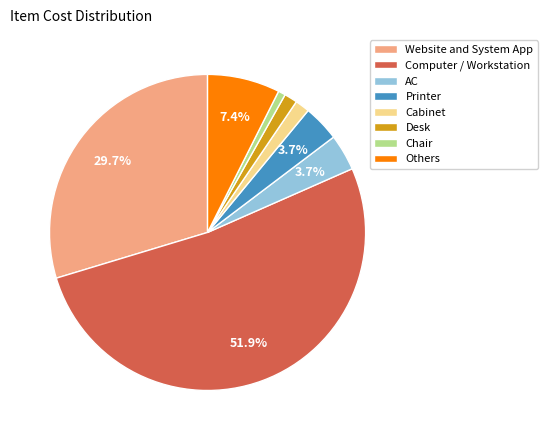

Combined, do AC and Website and System App account for over 50%?

No